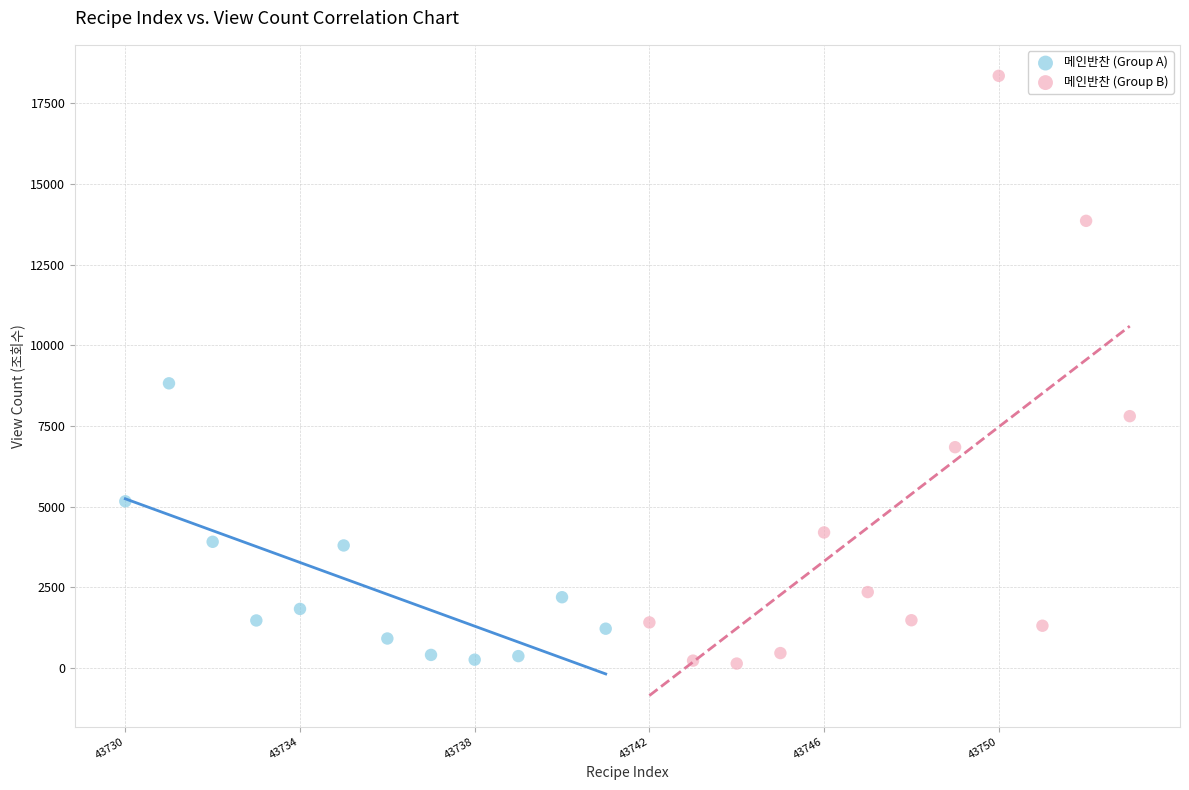

What are all the series names shown in the legend?

메인반찬 (Group A), 메인반찬 (Group B)